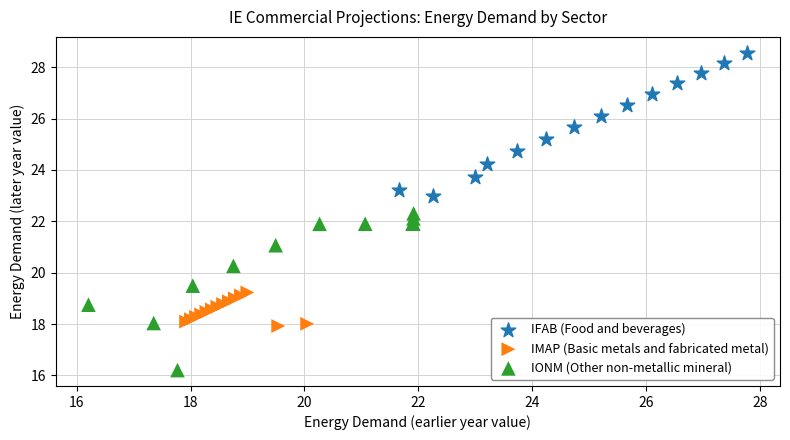

Which series reaches the minimum Y coordinate?

IONM (Other non-metallic mineral)